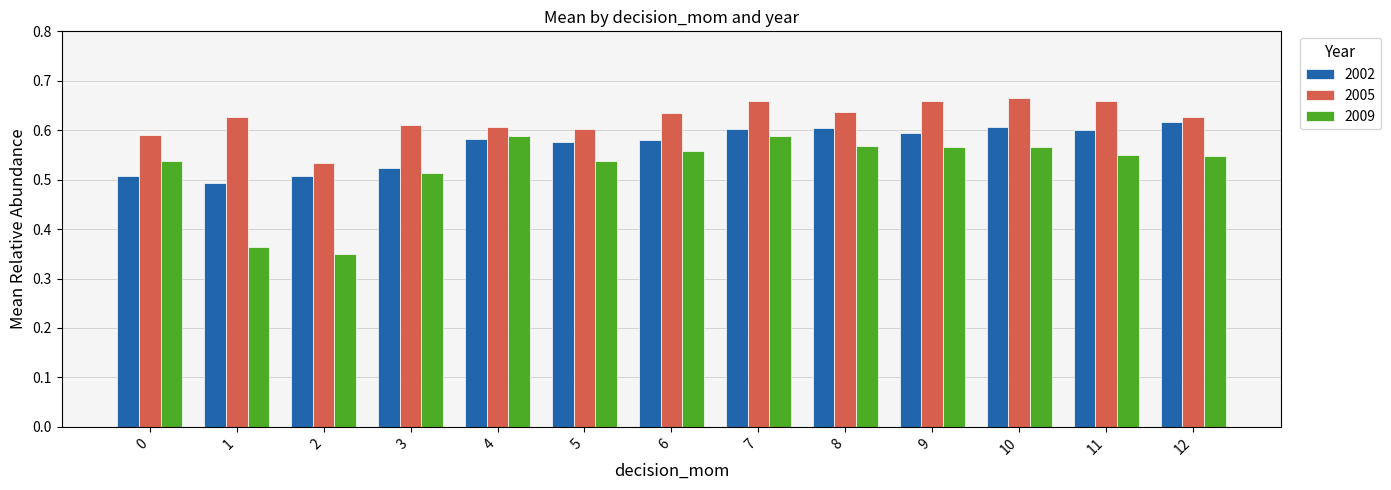

How many 2005 values are between 0 and 1?

13